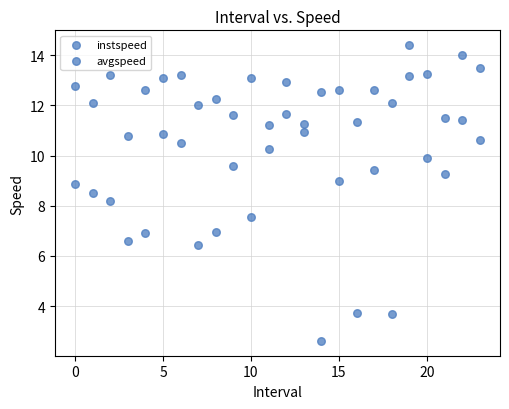

How many points are shown in the scatter plot?

48